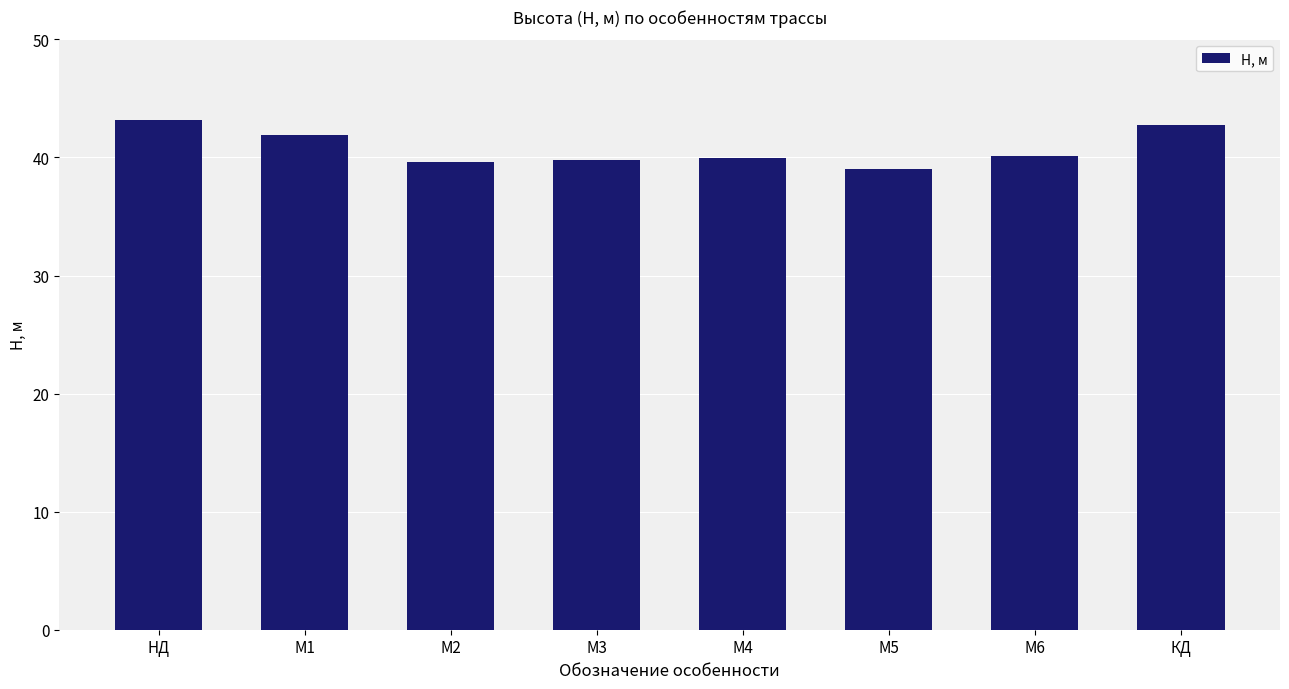

What is the average value?

40.8